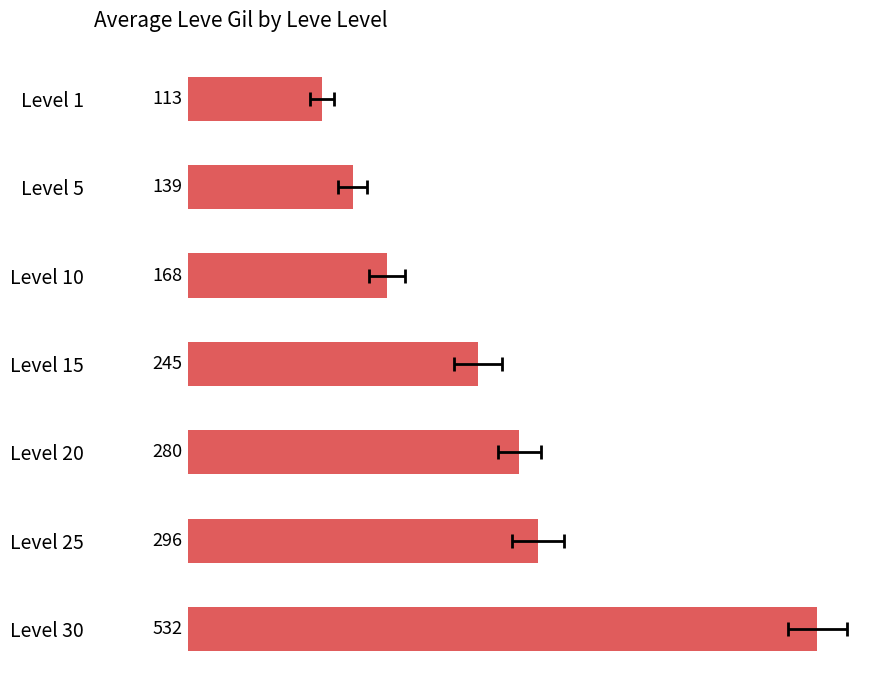

What is the ratio of the value at 3 to the value at 5?

0.8